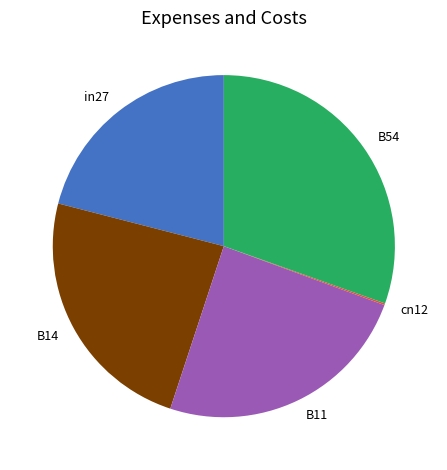

Which category has the biggest portion of the pie?

B54